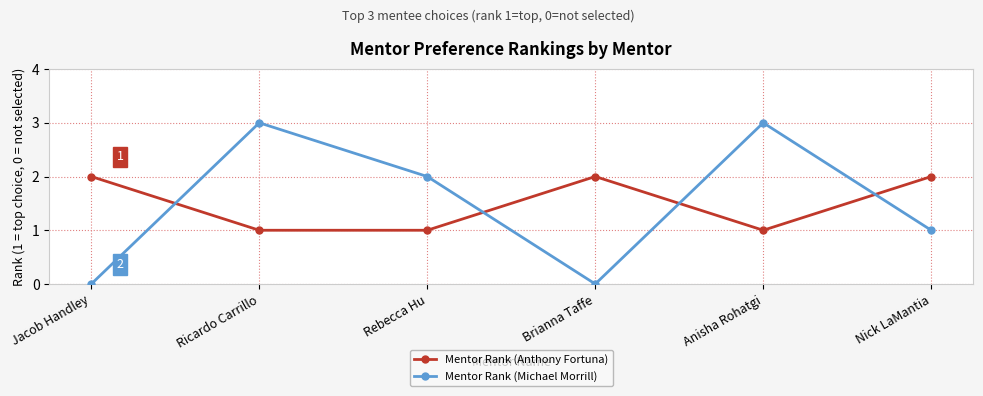

Rank the series by their maximum value, from lowest to highest.

Mentor Rank (Anthony Fortuna), Mentor Rank (Michael Morrill)